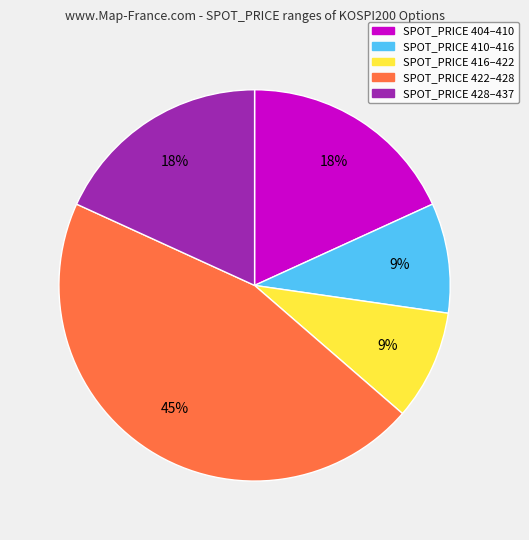

To the nearest percent, what is the average slice percentage?

20%